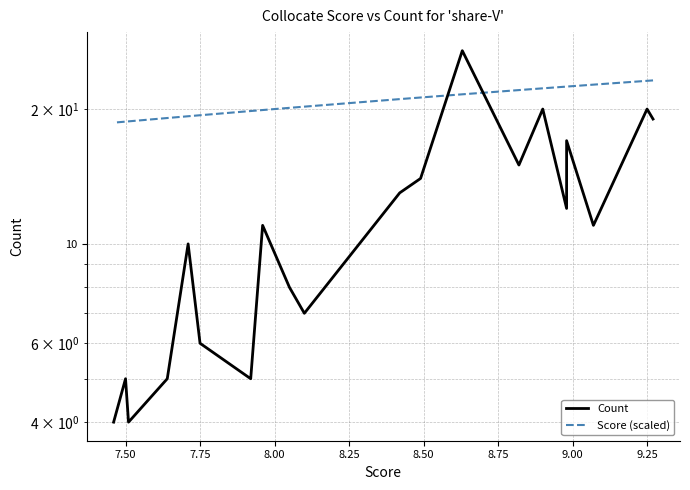

What is the average value of the Count series?

11.7